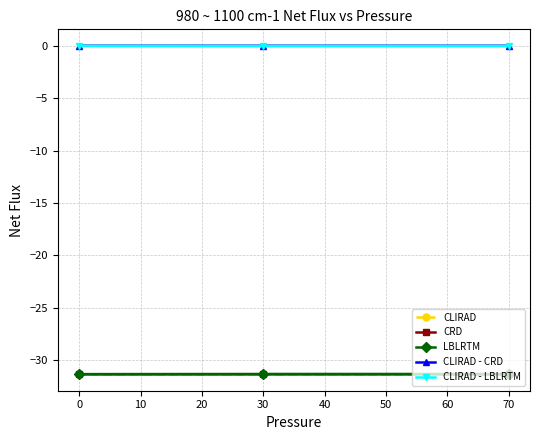

What is the lowest value of the CLIRAD series?

-31.3